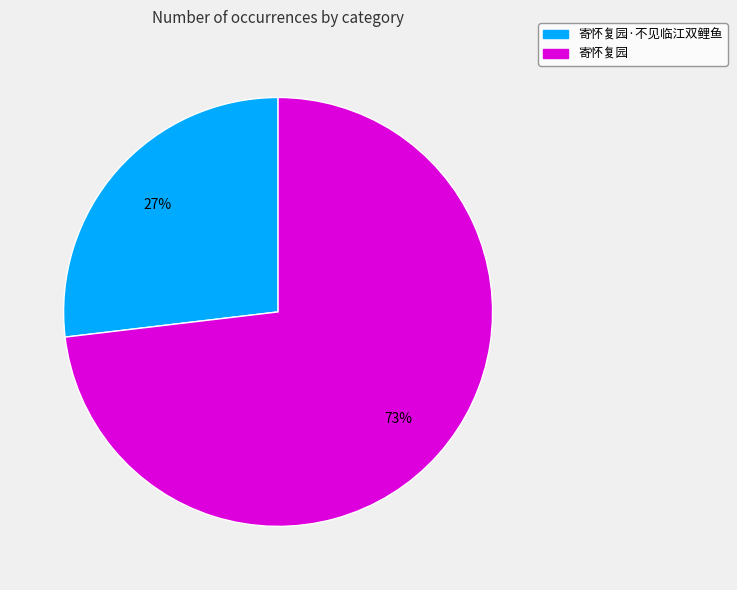

Do 寄怀复园 and 寄怀复园·不见临江双鲤鱼 together represent more than half of the pie?

Yes